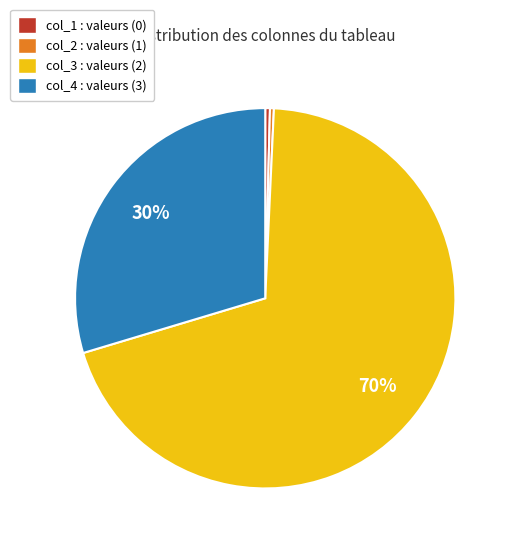

Approximately how many times larger is the value at col_3 : valeurs (2) compared to col_4 : valeurs (3)?

2.3